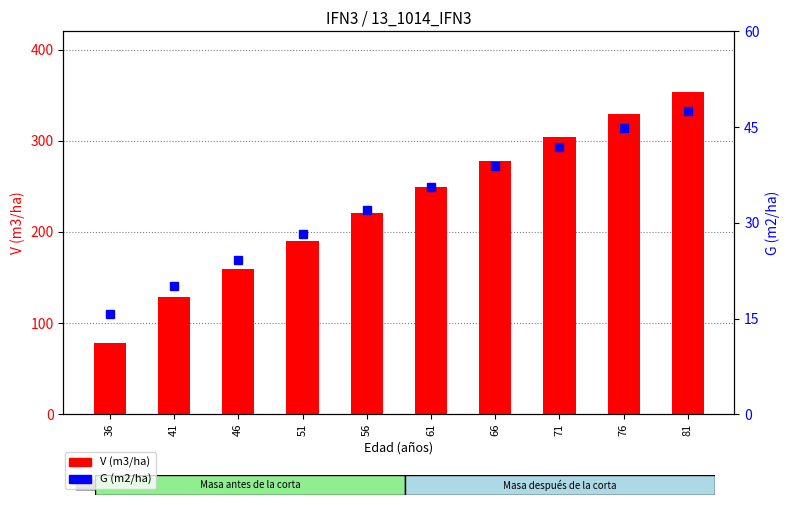

What is the value of the V (m3/ha) bar at the 5th from the left?

220.3